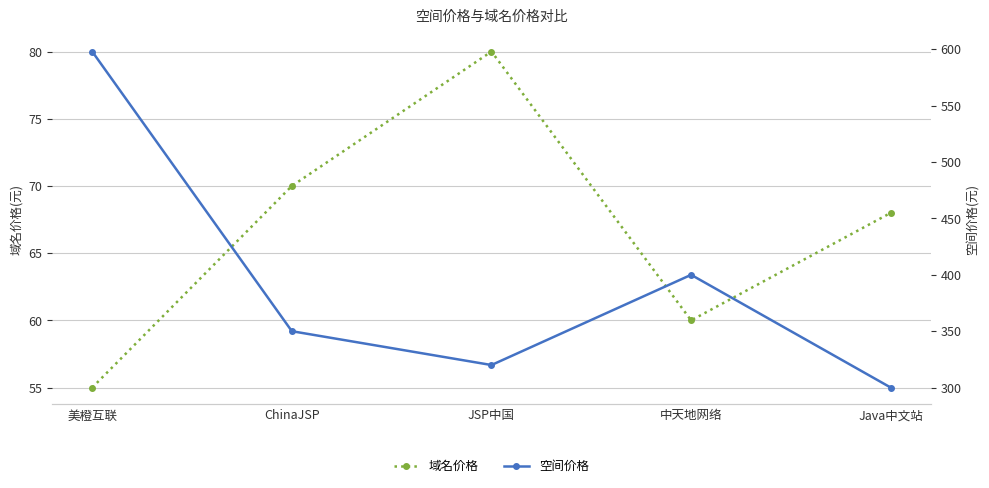

True or false: 域名价格 and 空间价格 intersect in this chart.

False